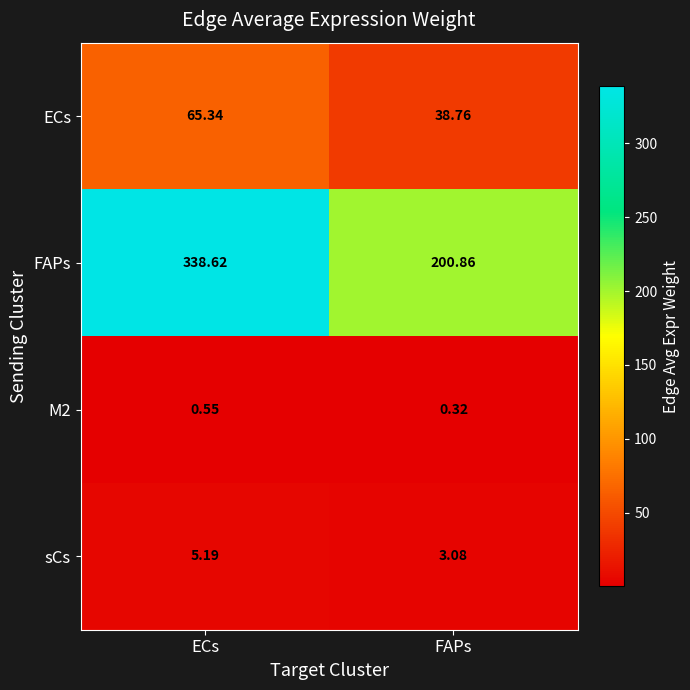

Which series changed the most between ECs and FAPs?

FAPs